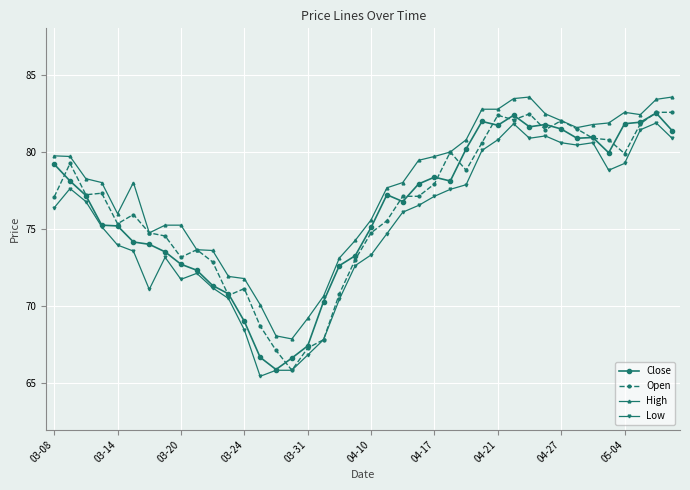

True or false: Low and High intersect in this chart.

False